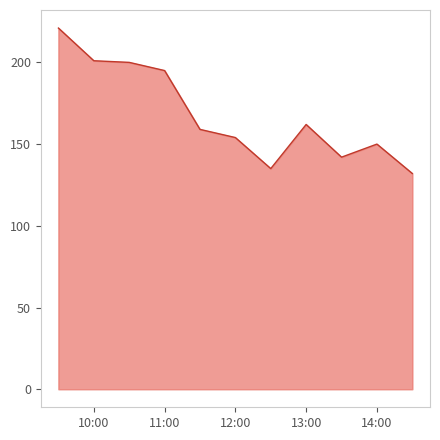

What is the minimum value shown in the chart?

132